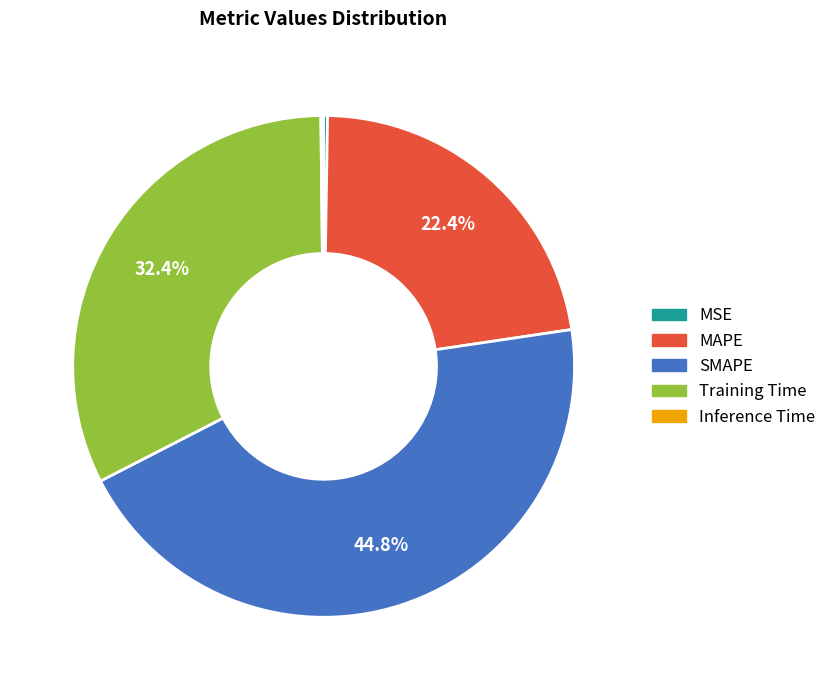

Which slice is the largest?

SMAPE